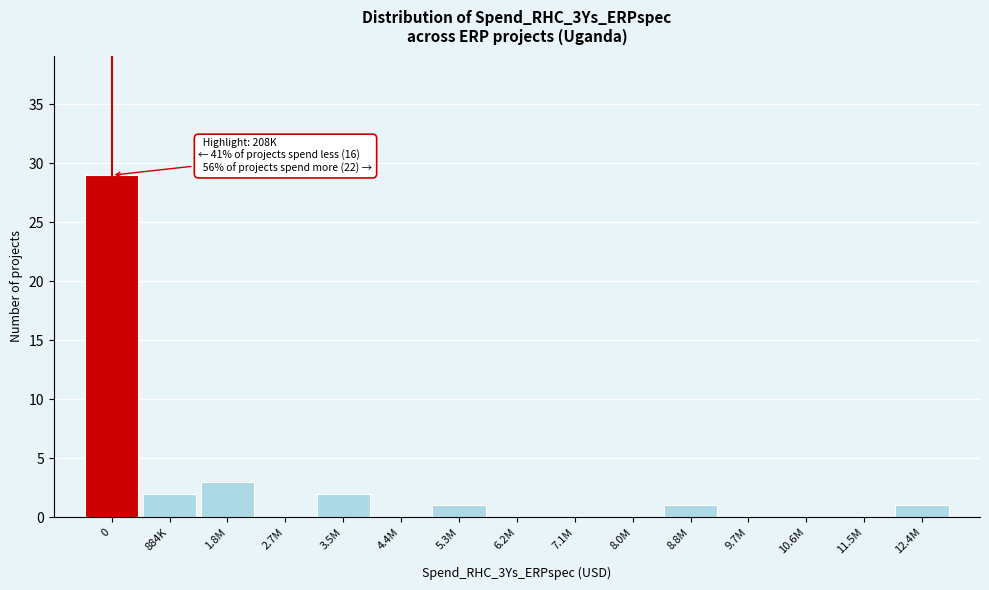

Reading left to right, list all the values displayed in this chart.

0=29	884K=2	1.8M=3	2.7M=0	3.5M=2	4.4M=0	5.3M=1	6.2M=0	7.1M=0	8.0M=0	8.8M=1	9.7M=0	10.6M=0	11.5M=0	12.4M=1